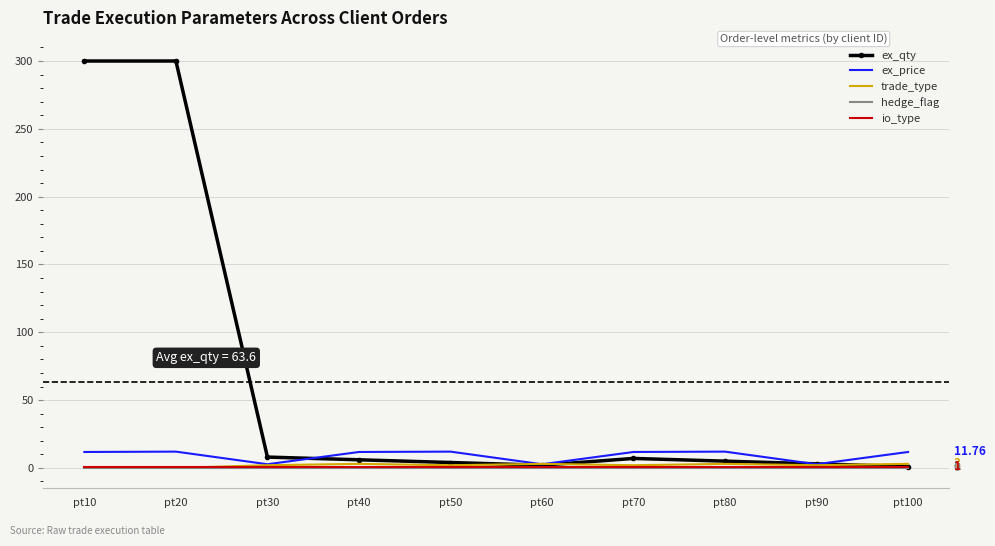

Which series has the largest total across all categories?

ex_qty